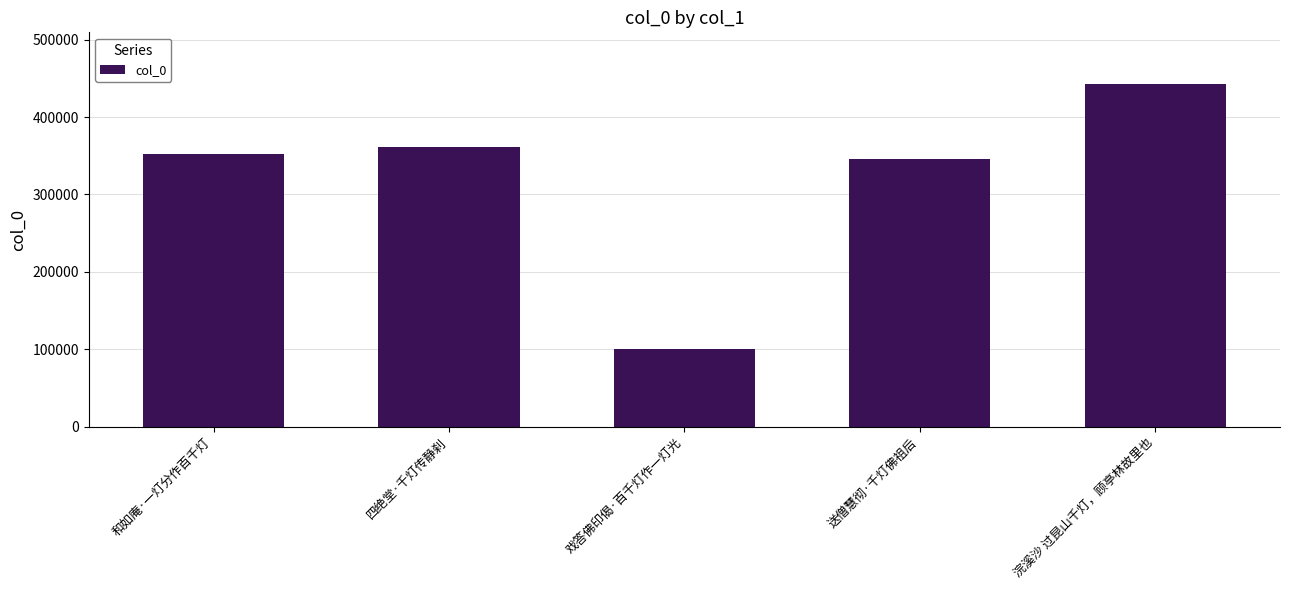

What position from the left is 四绝堂·千灯传静刹?

2